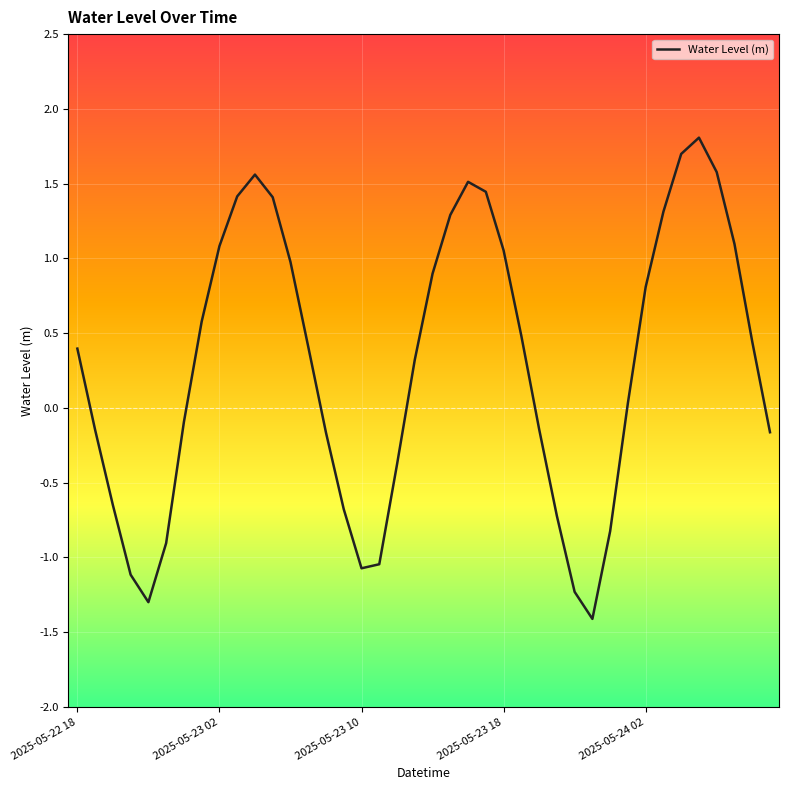

What is the difference between the maximum and minimum values?

3.2